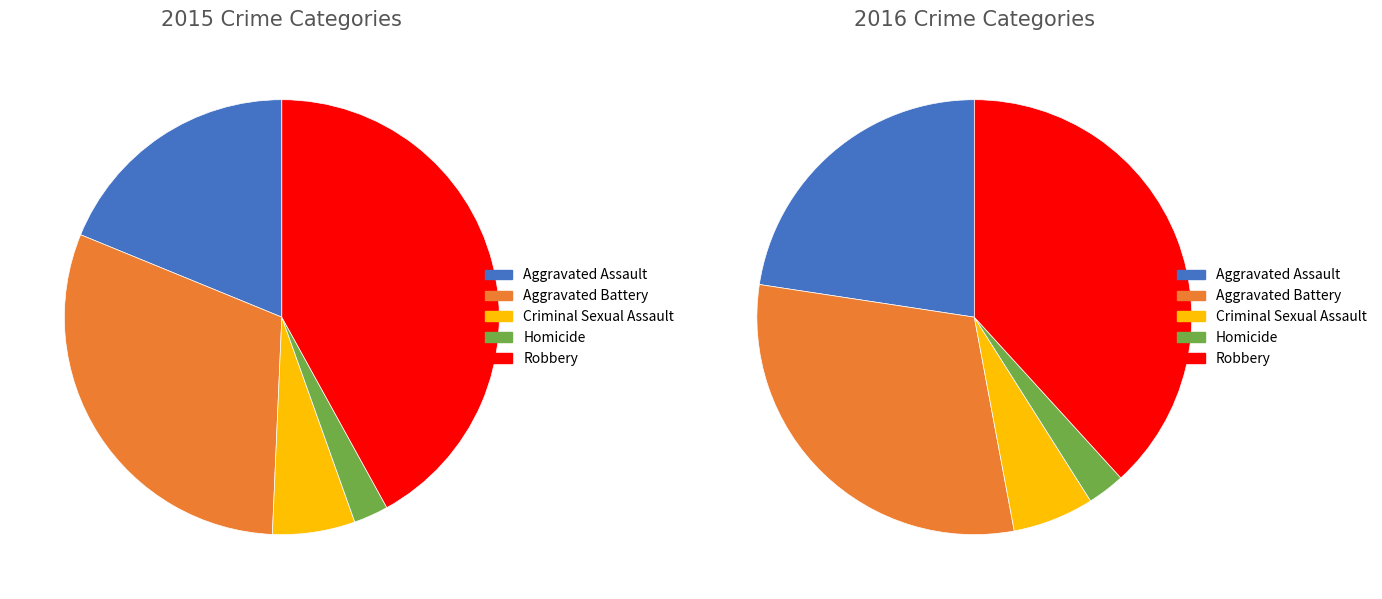

Does any single category account for the majority?

No